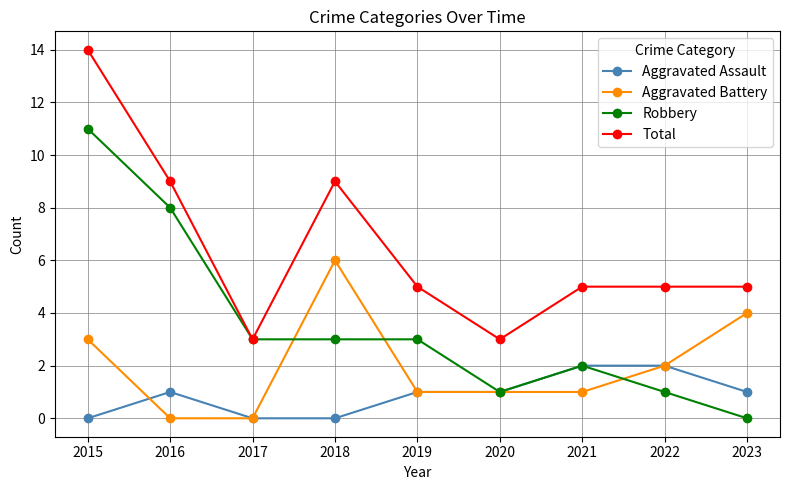

True or false: Aggravated Battery and Total intersect in this chart.

False